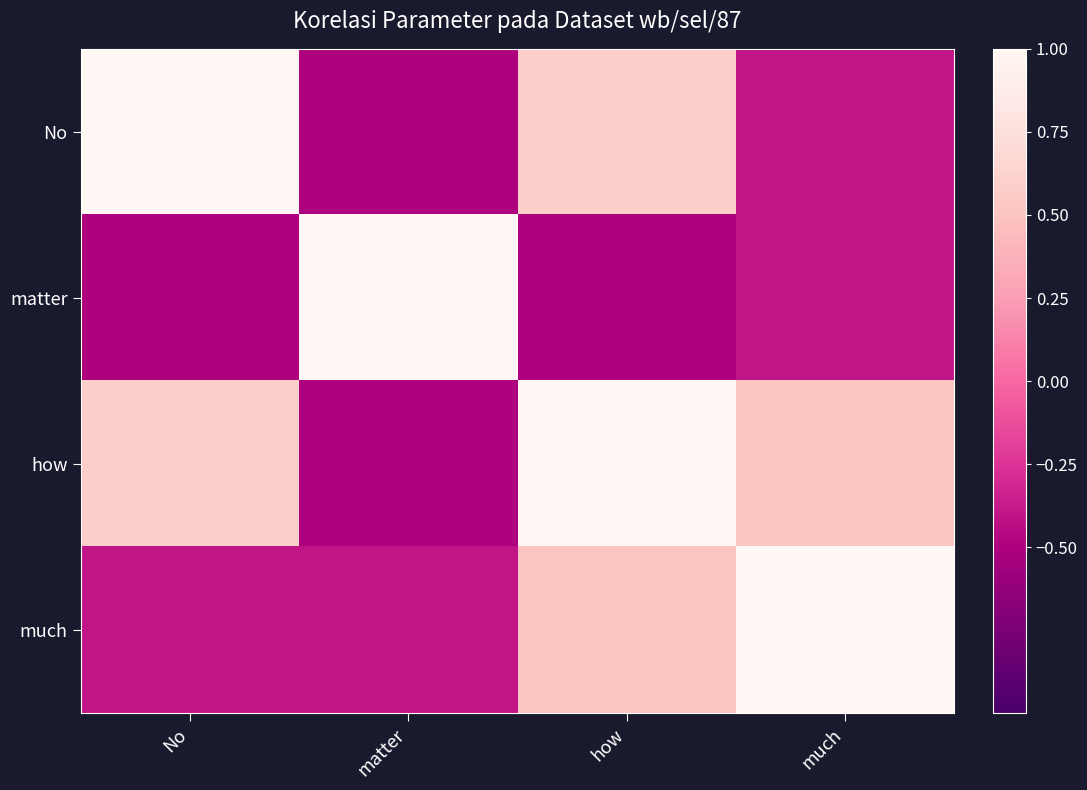

Which has a higher value, how or matter?

how